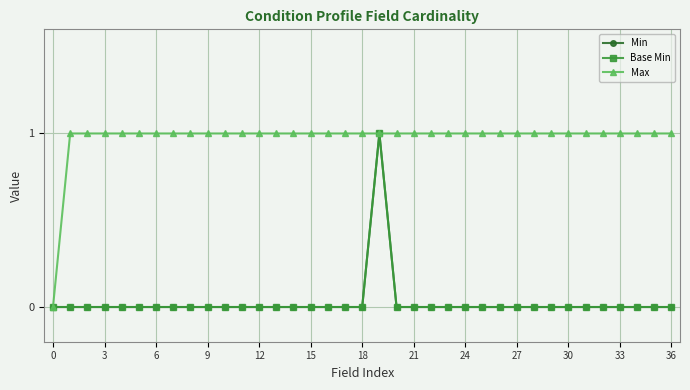

True or false: Base Min and Min cross at least once.

False